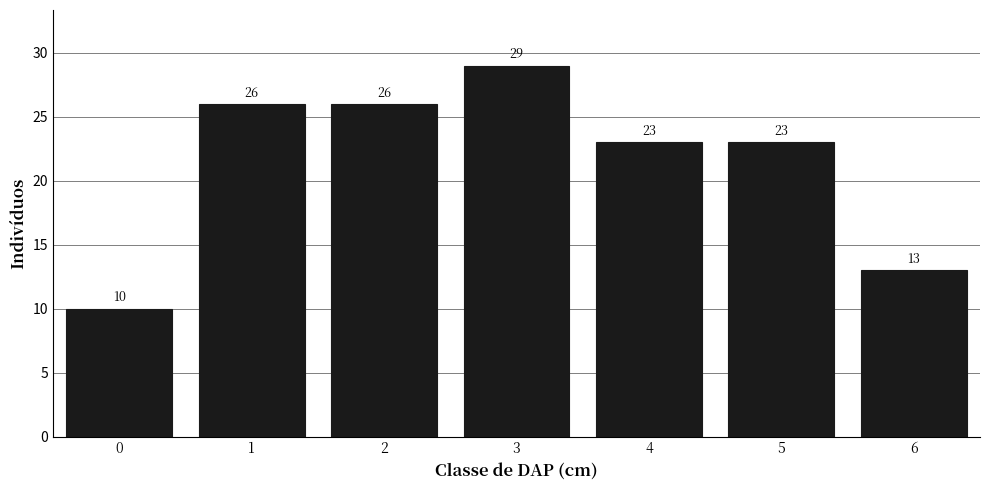

Reading left to right, list every bar in this chart as the range it spans on the x-axis followed by its height.

-0.5 to 0.5: 10
0.5 to 1.5: 26
1.5 to 2.5: 26
2.5 to 3.5: 29
3.5 to 4.5: 23
4.5 to 5.5: 23
5.5 to 6.5: 13